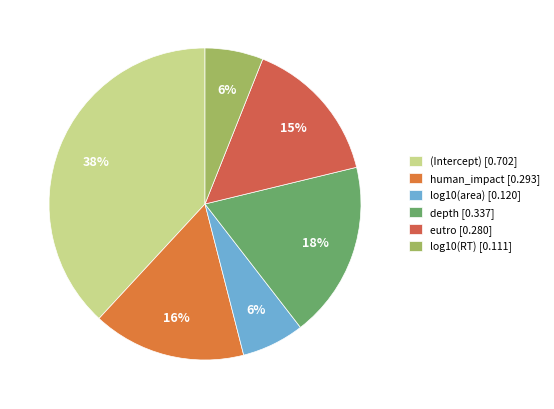

Does log10(RT) represent more than half of the total?

No